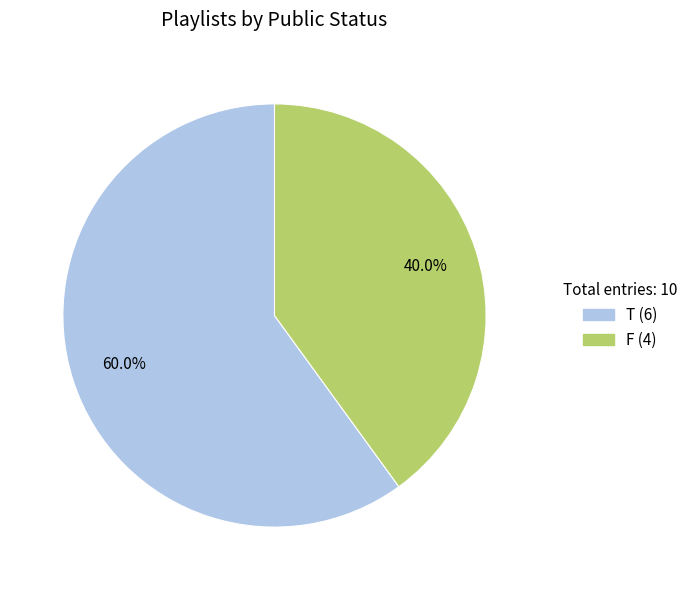

Which category has the biggest portion of the pie?

T